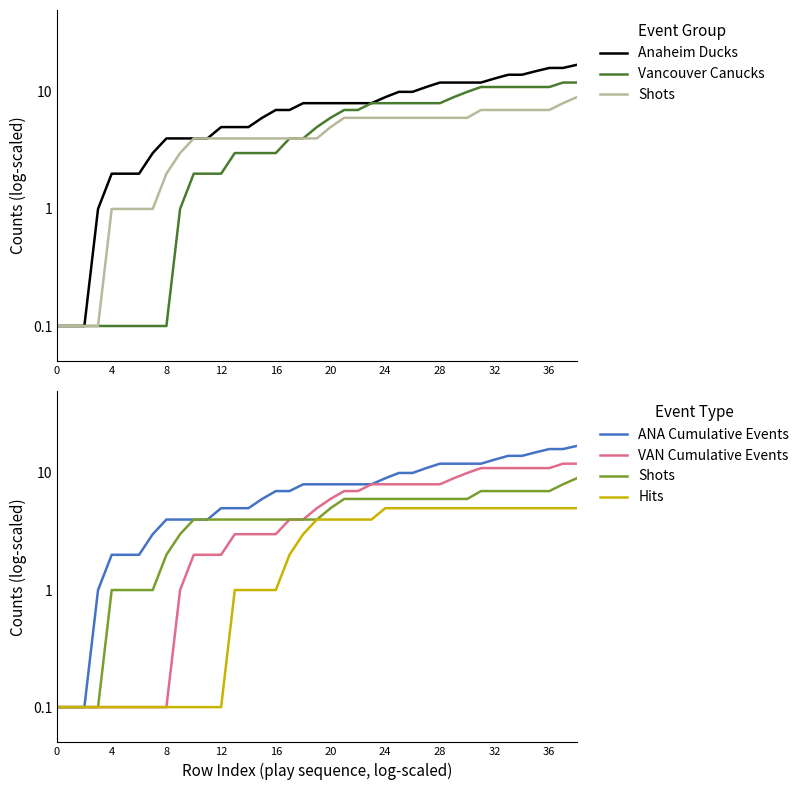

What is the label of the 11th point from the left?

10